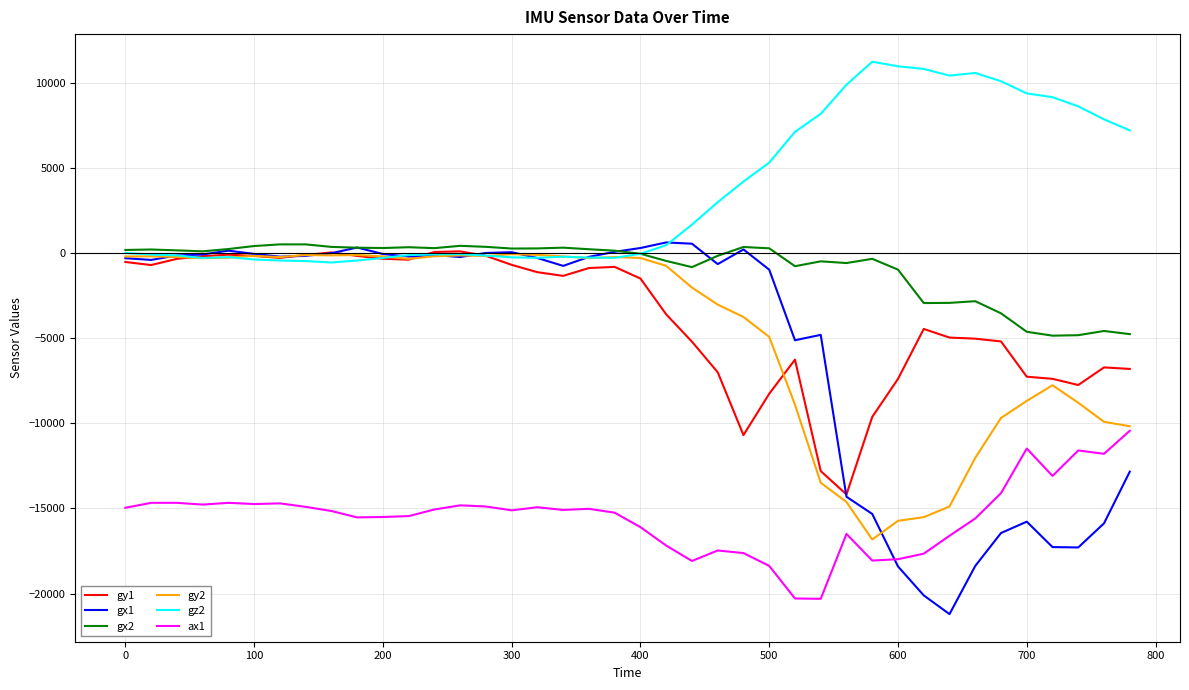

What is the maximum value shown in the chart?

11244